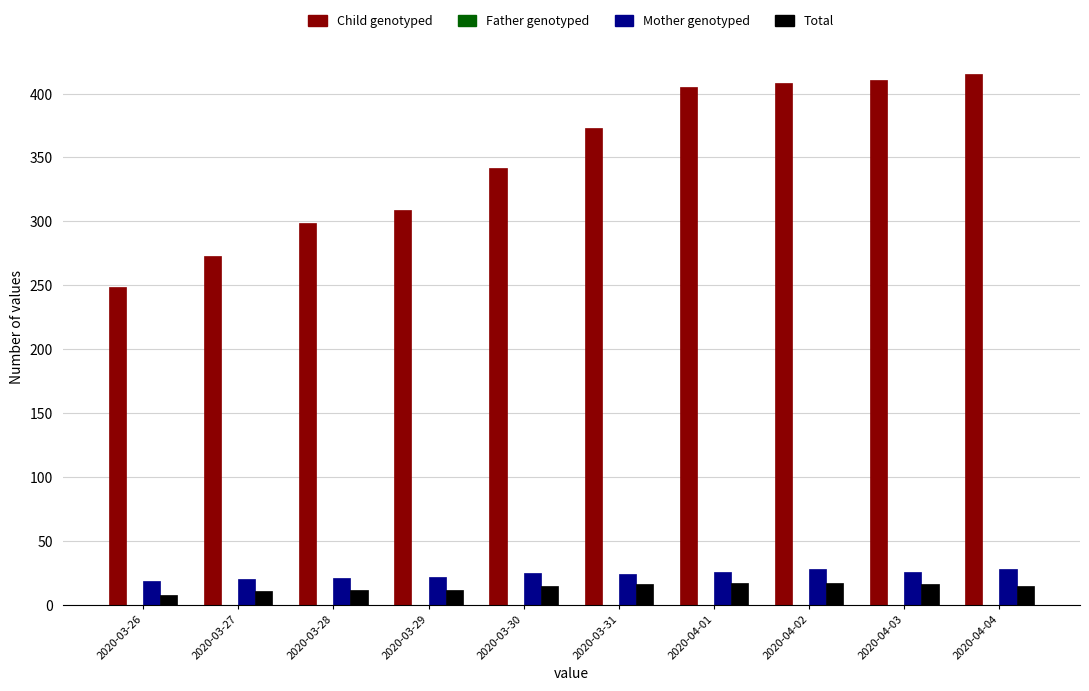

What is the total value across all series at 2020-03-31?

413